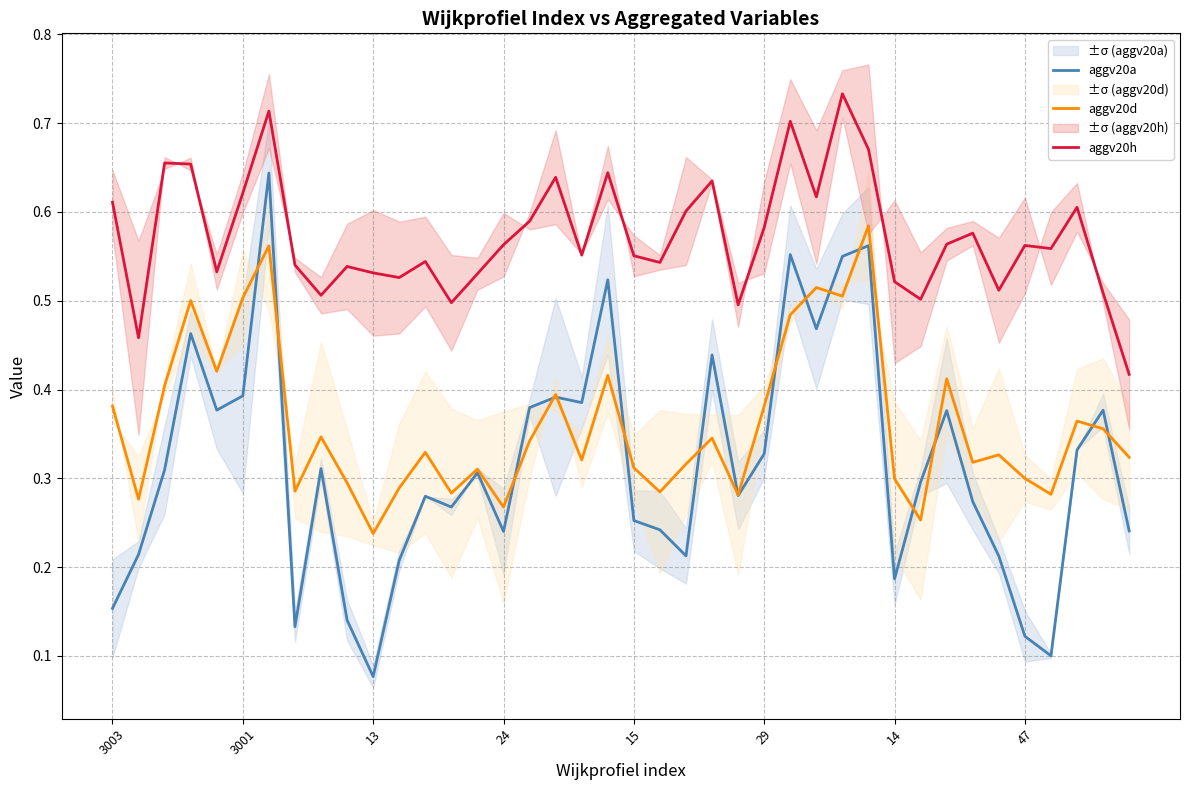

List the series in order of their peak value, lowest first.

aggv20d, aggv20a, aggv20h